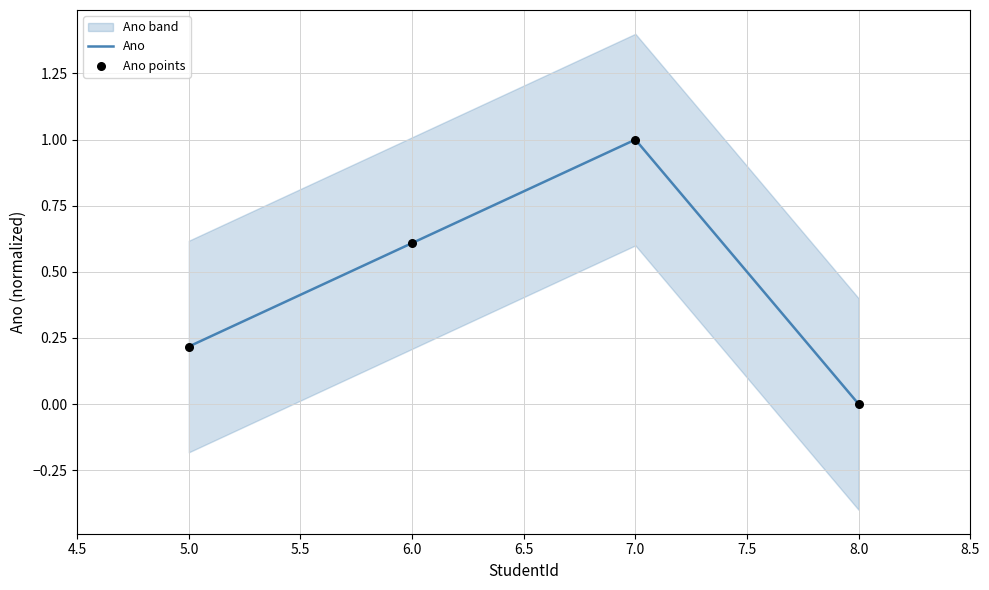

Which series reaches the maximum Y coordinate?

Ano